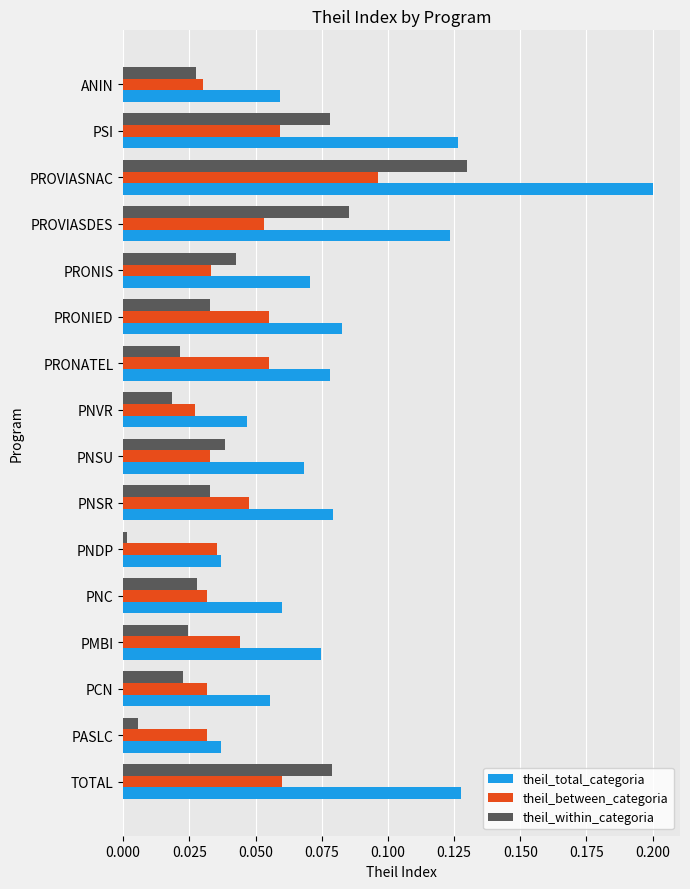

True or false: theil_total_categoria has a value of 0.0 at PNVR.

True